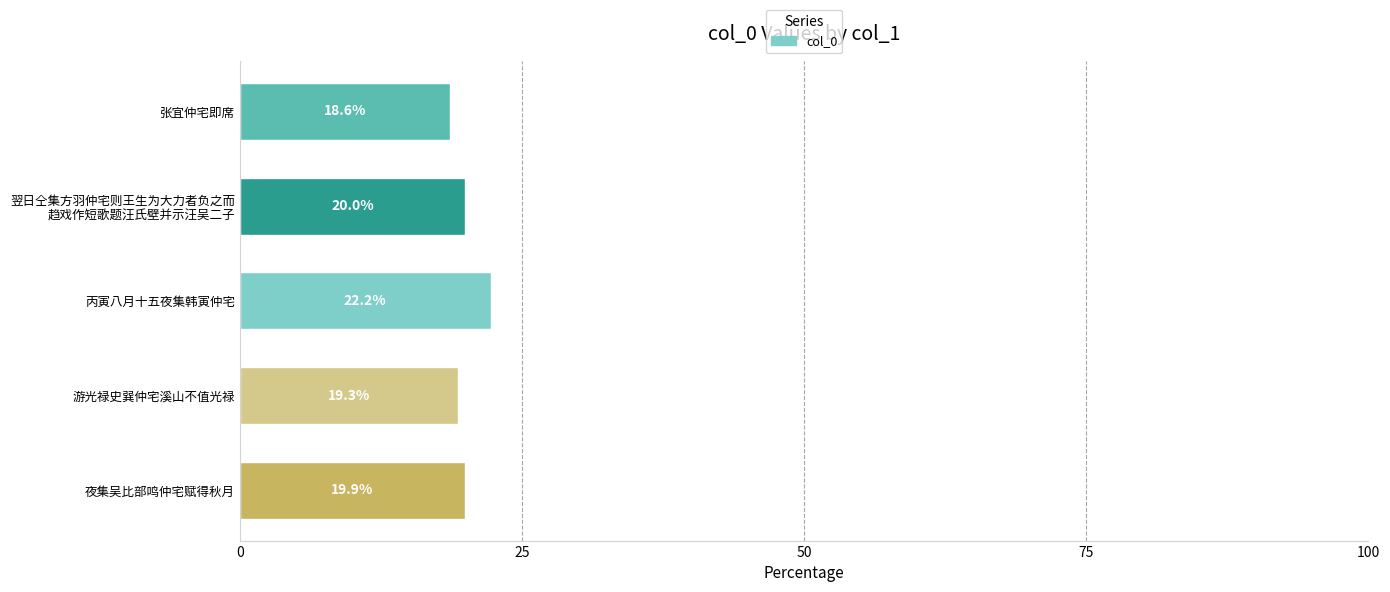

Reading top to bottom, extract all data points from this chart.

18.6	20.0	22.2	19.3	19.9